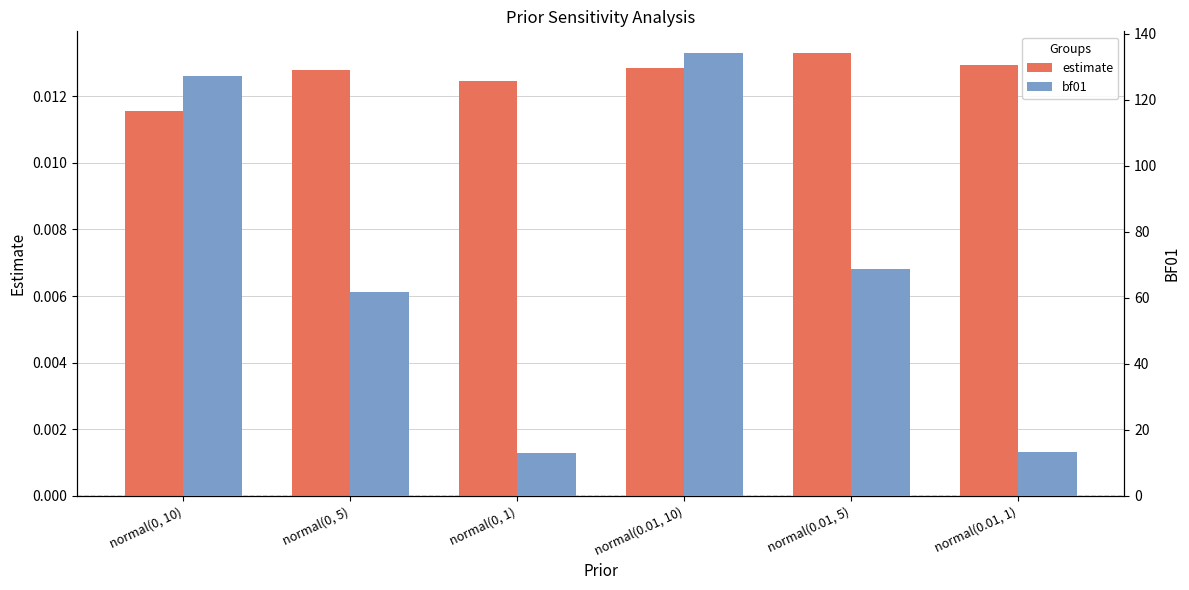

The value of bf01 at normal(0.01, 10) is 134.1. True or false?

True